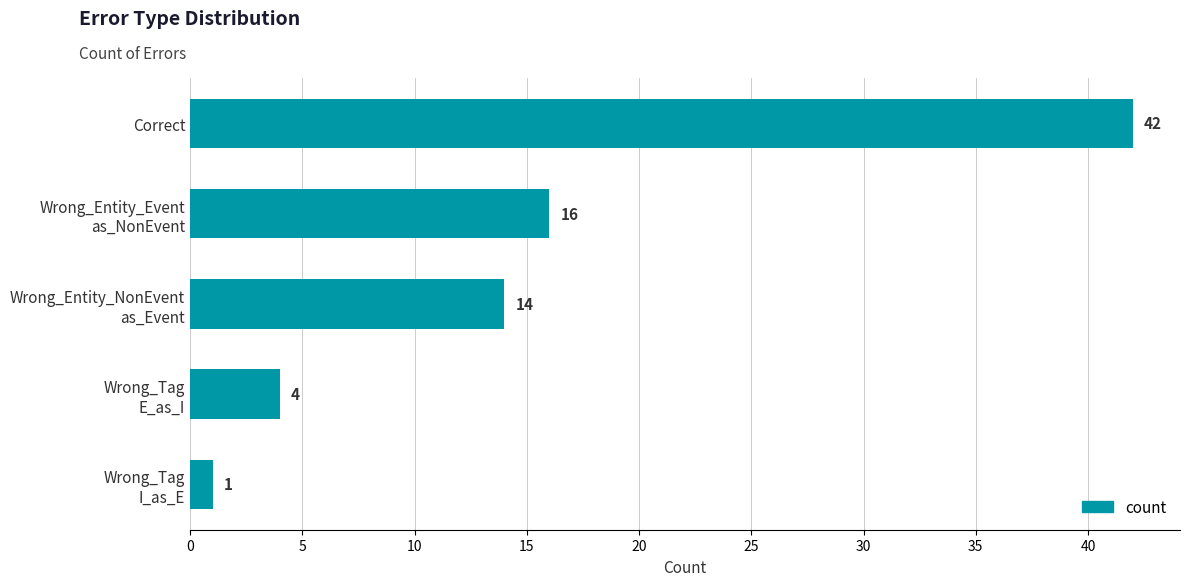

What is the label of the 5th bar from the bottom?

Correct